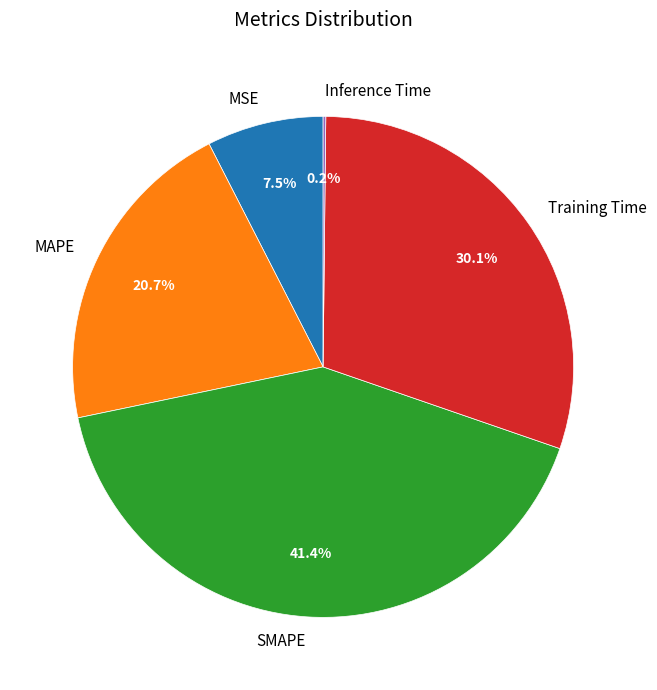

Is there any slice that represents more than half of the pie?

No